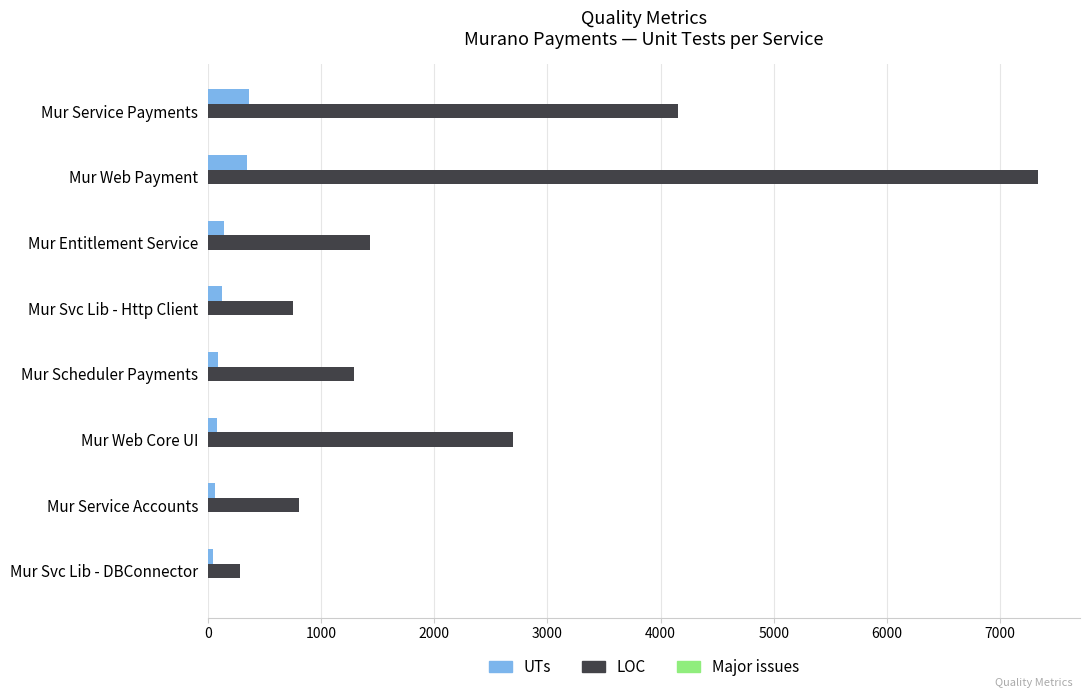

How many categories are shown in the chart?

8